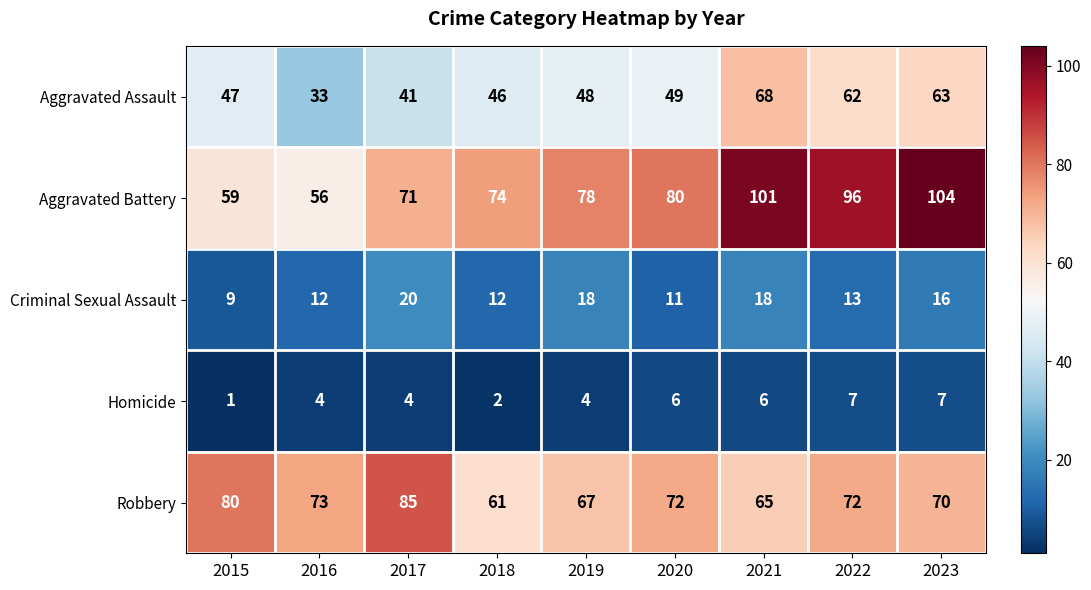

How many categories are shown in the chart?

9